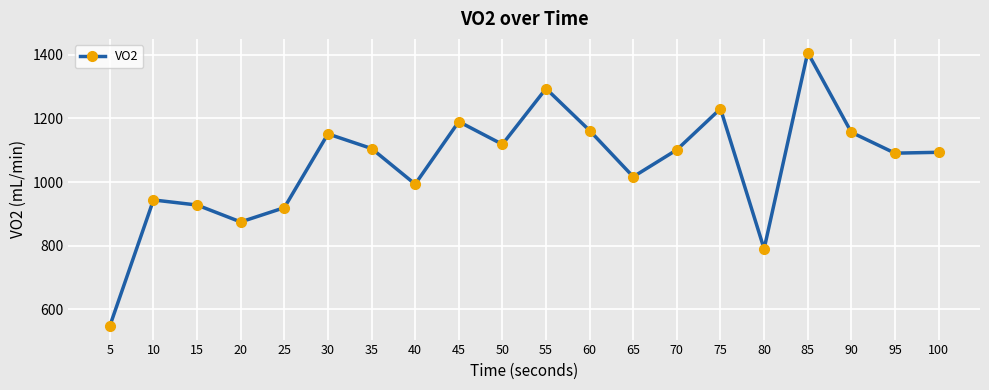

What is the maximum value shown in the chart?

1406.4